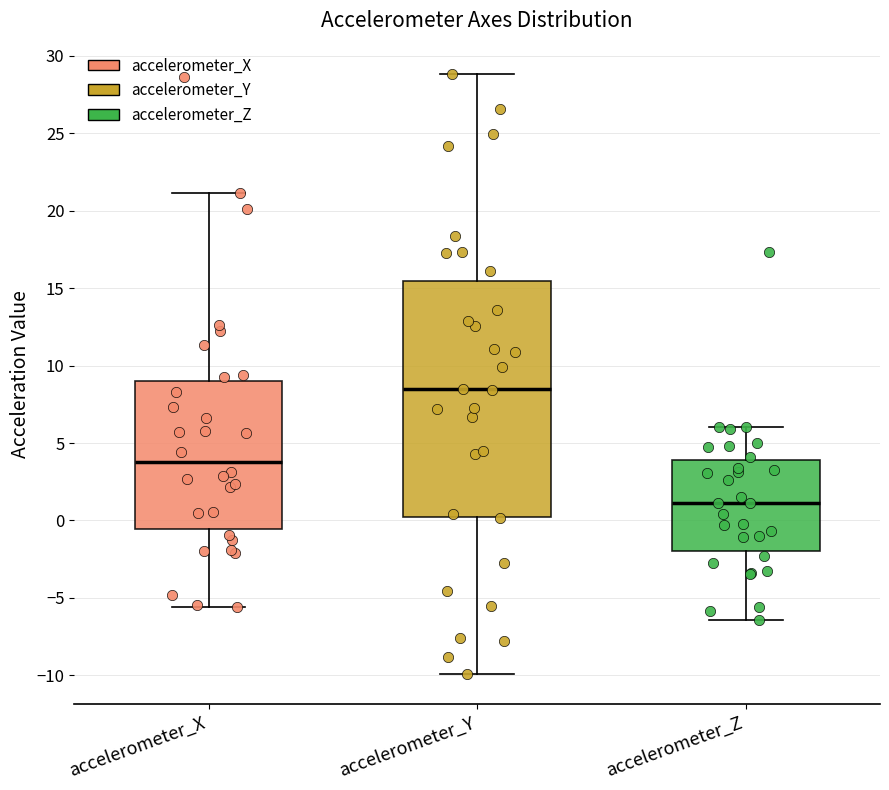

Where is the lower edge of the box for accelerometer_X on the y-axis? The values are not printed on the chart, so give them approximately, as read against the axis.

-0.5